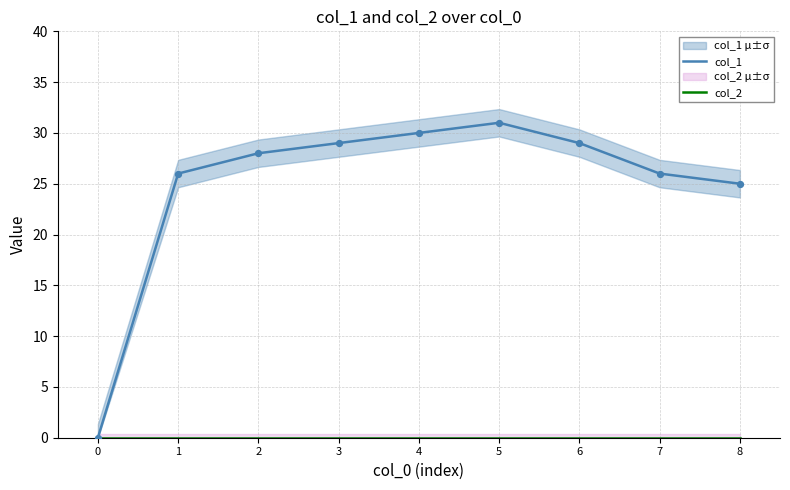

Which series has the largest Y range (max minus min)?

col_1